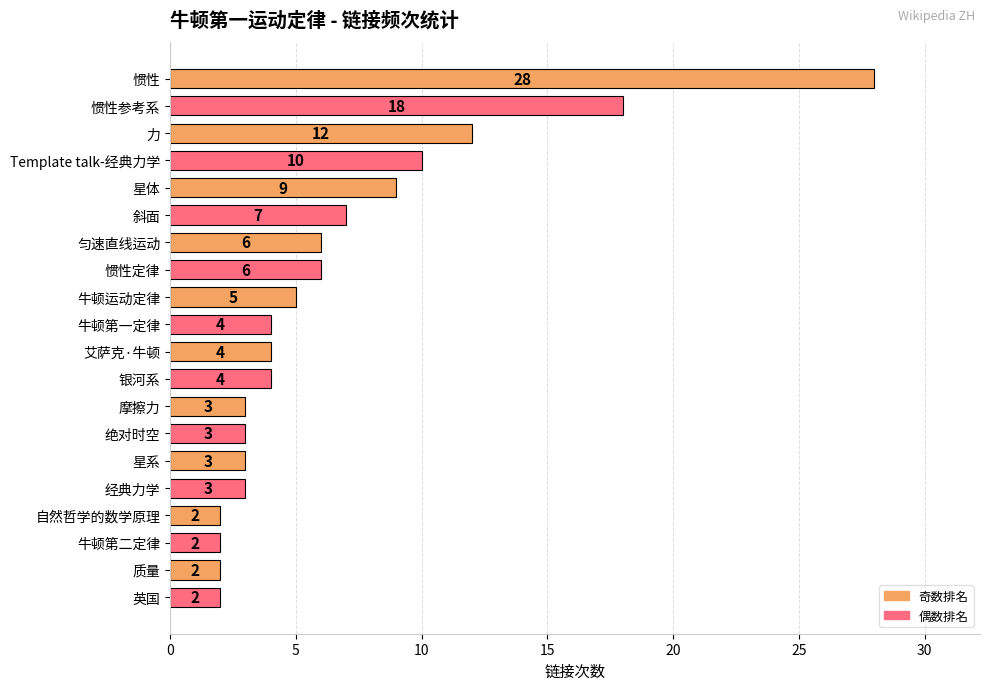

What is the maximum value shown in the chart?

28